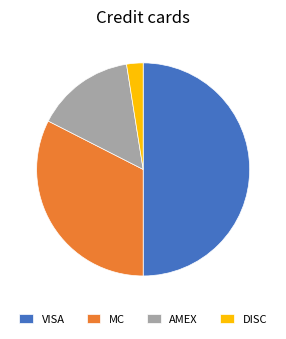

What is the smallest slice in the pie chart?

DISC